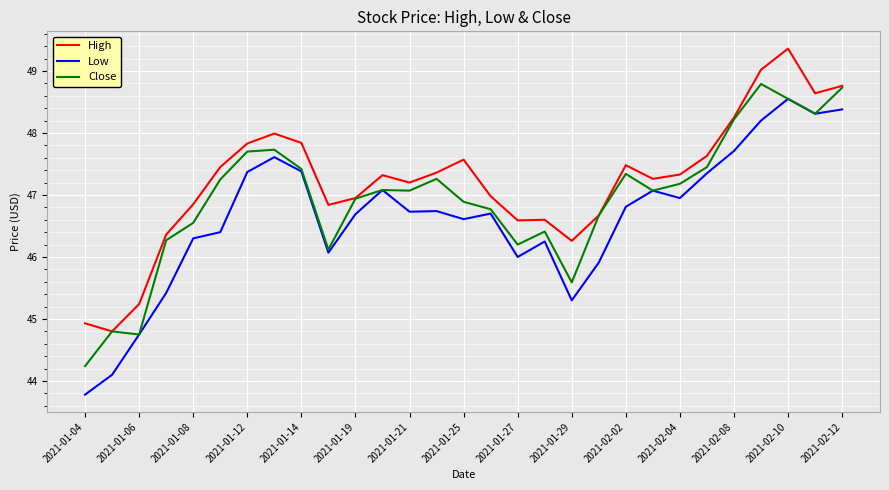

What is the greatest value displayed?

49.4